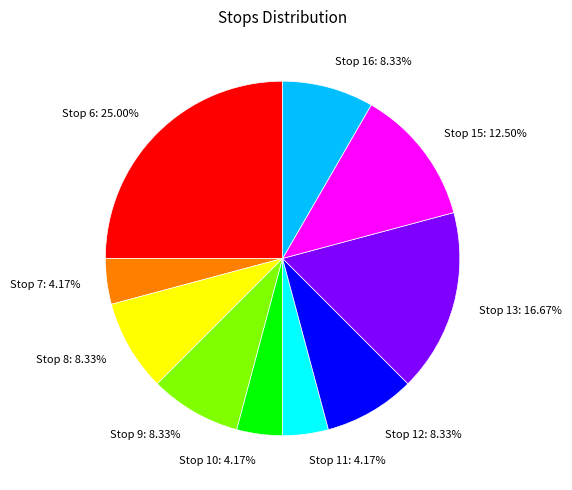

Is there a majority slice in this chart?

No